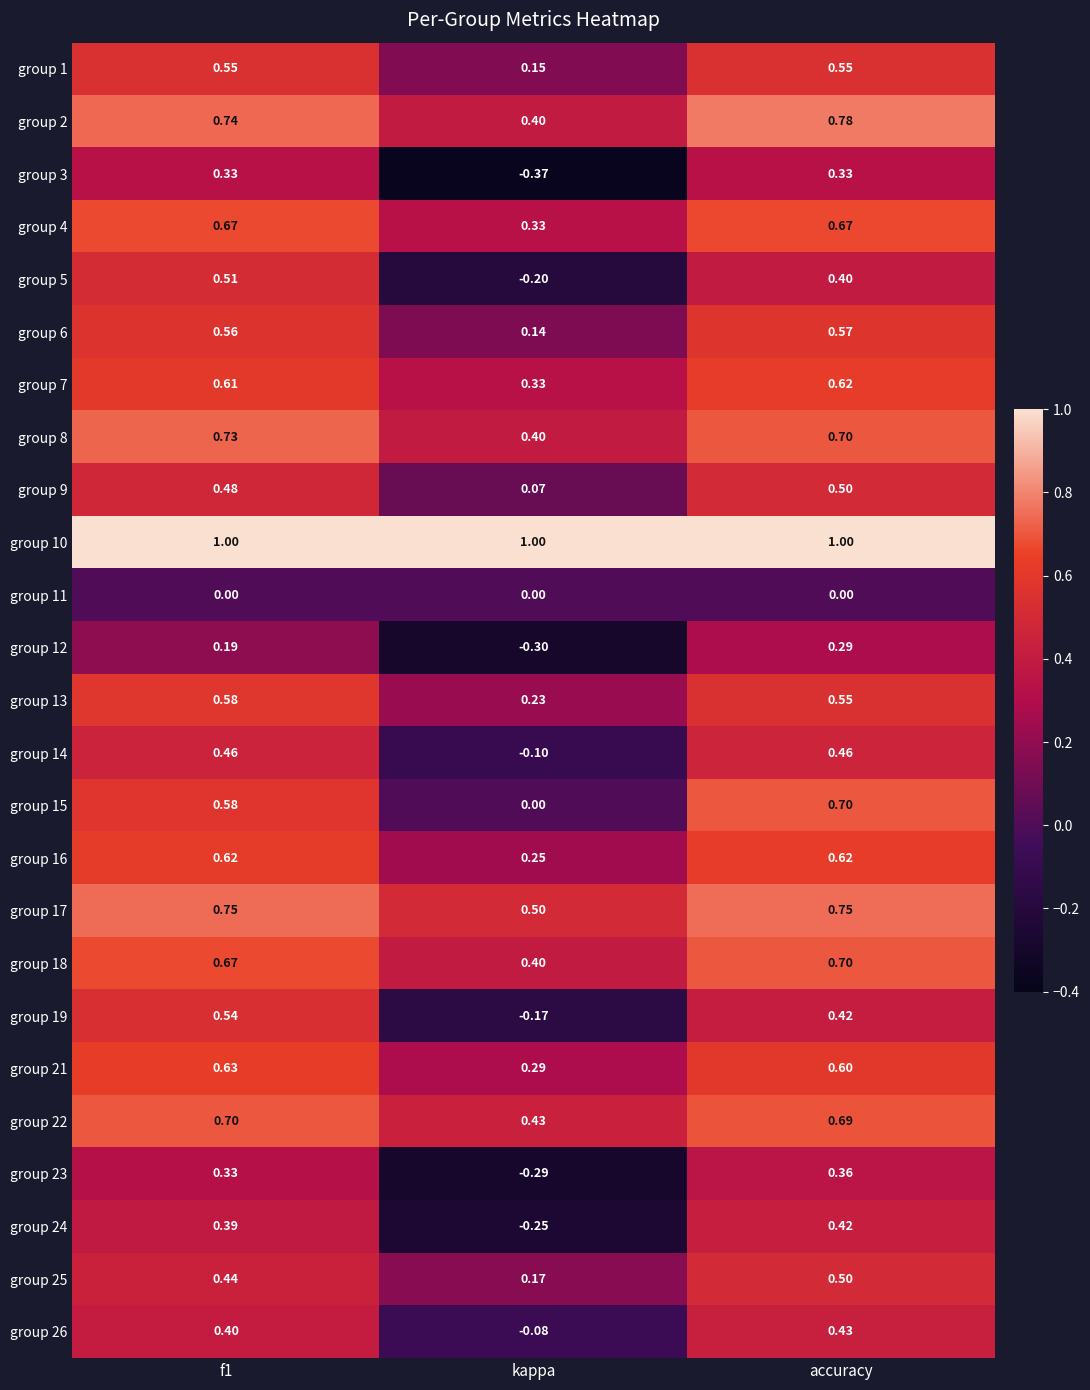

Is the value of group 5 at f1 greater than the value of group 15 at kappa?

Yes